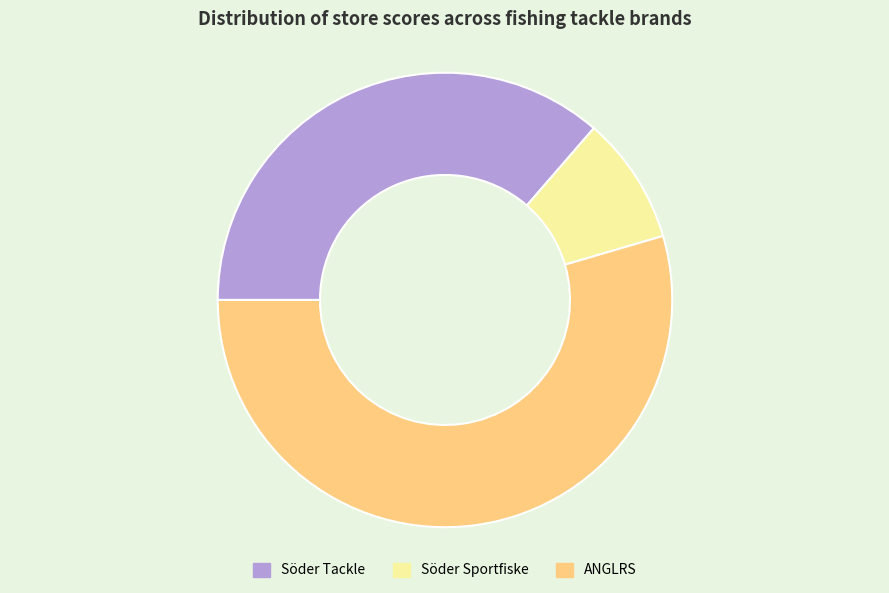

Is there a majority slice in this chart?

Yes